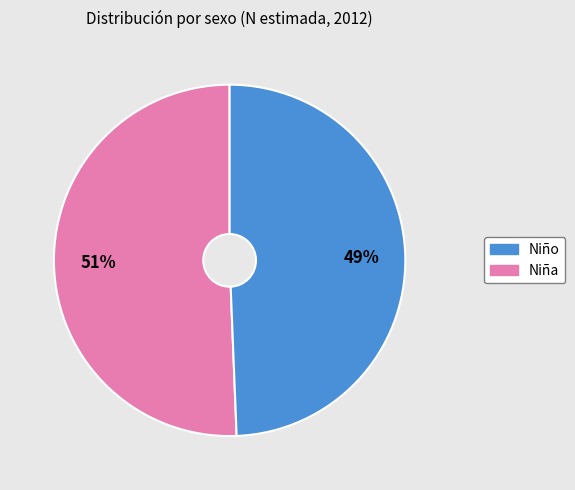

Does any single category account for the majority?

Yes